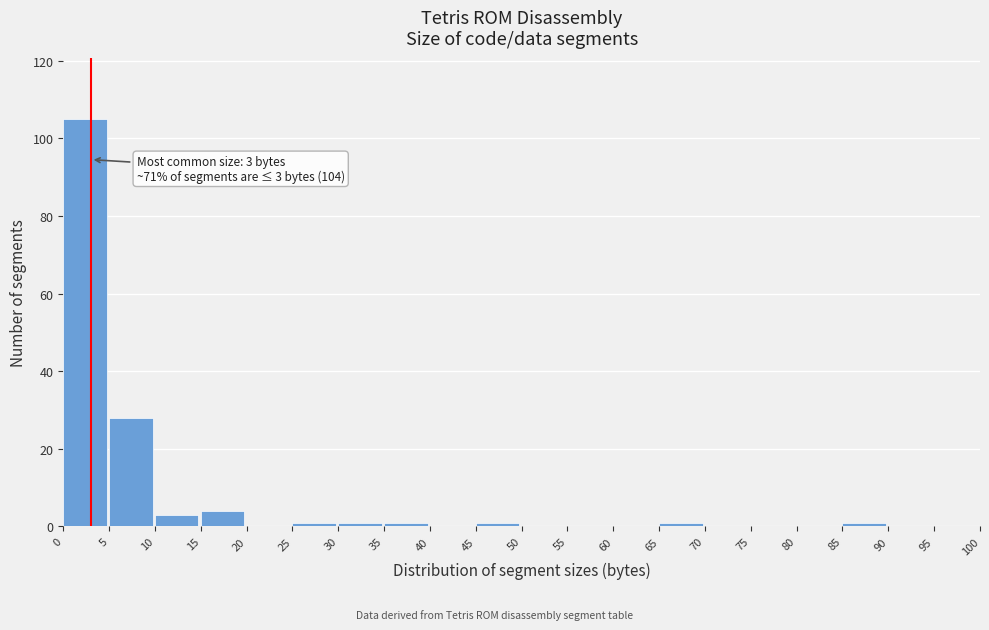

Which range on the x-axis has the tallest bar?

0 to 5